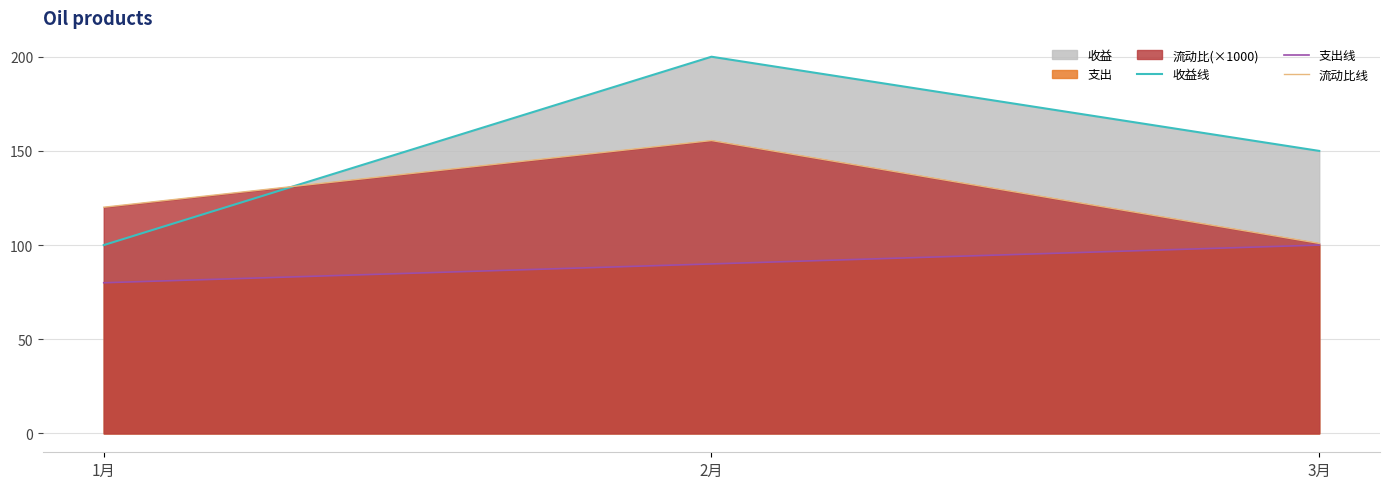

Does the chart display data point markers on the line(s)?

No